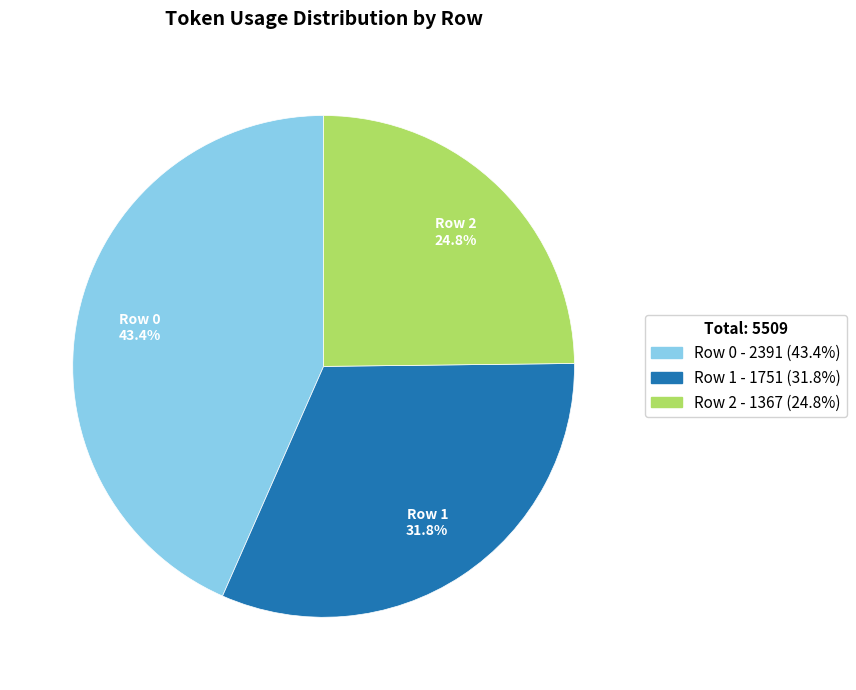

What percentage is the Row 1 slice, to the nearest percent?

32%